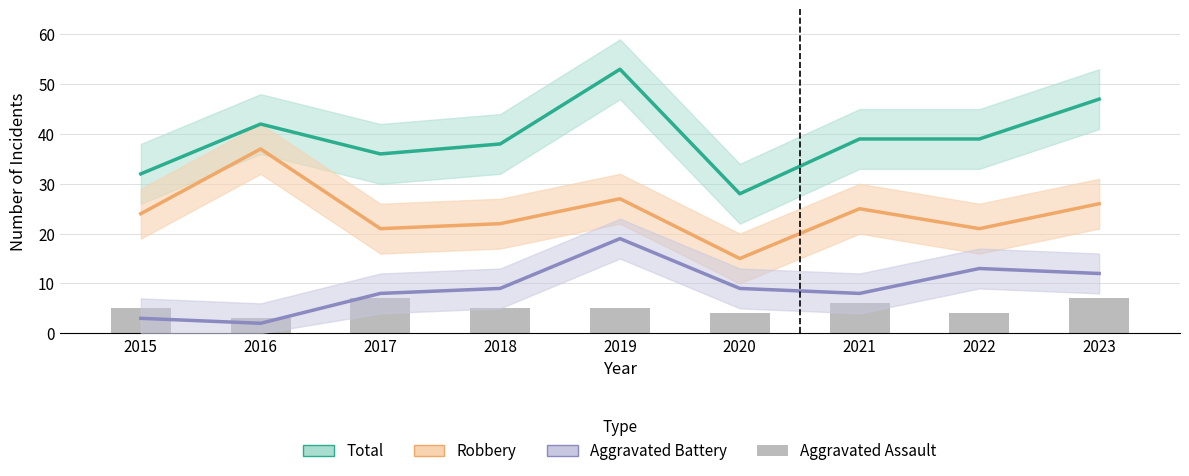

Where is Aggravated Battery nearest to the value 10?

2018